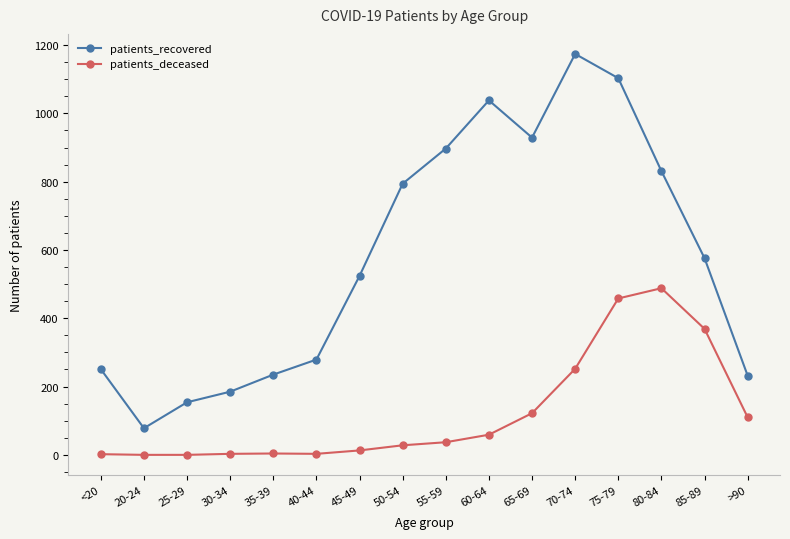

True or false: patients_deceased and patients_recovered cross at least once.

False